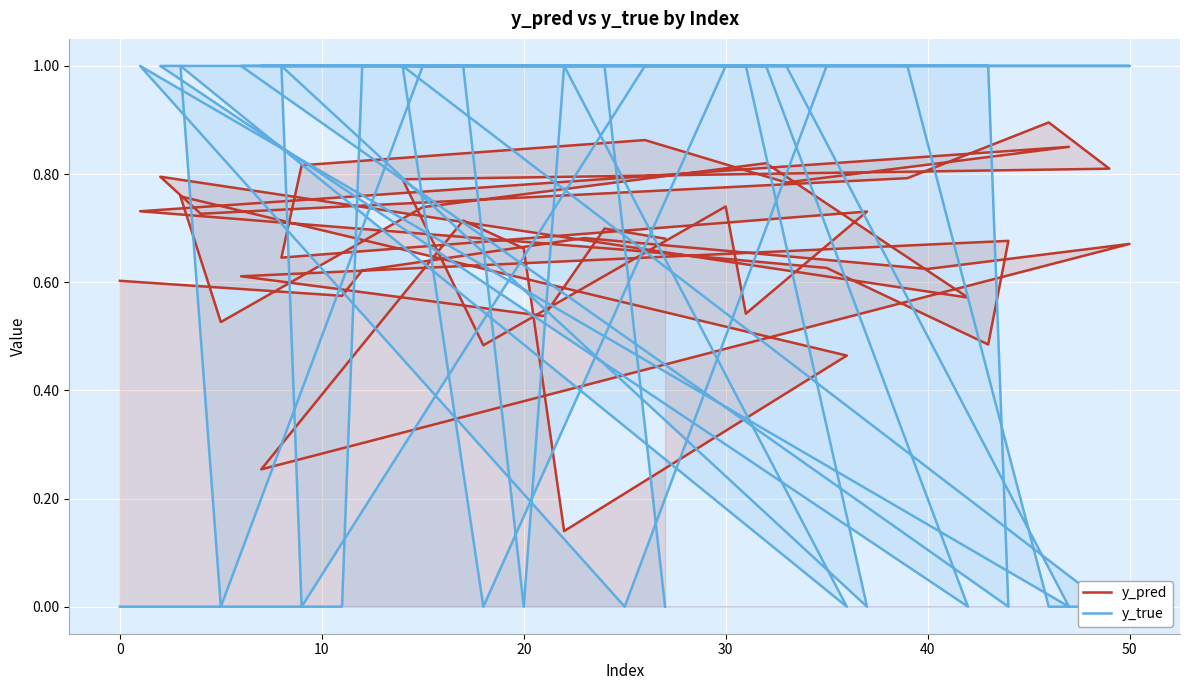

How many lines are shown in the chart?

2